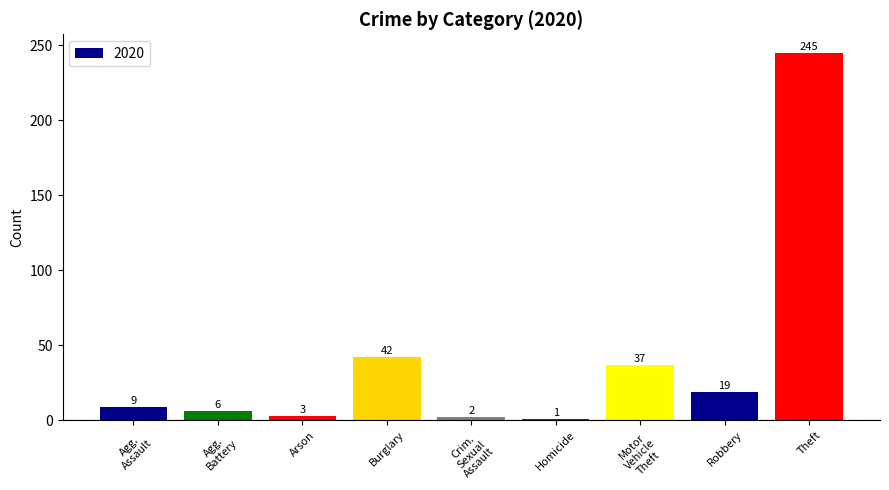

Which has a higher value, Arson or Theft?

Theft